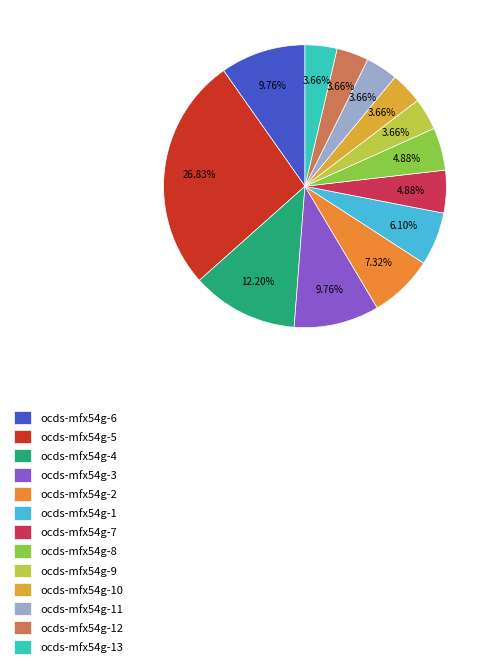

What is the smallest slice in the pie chart?

ocds-mfx54g-9